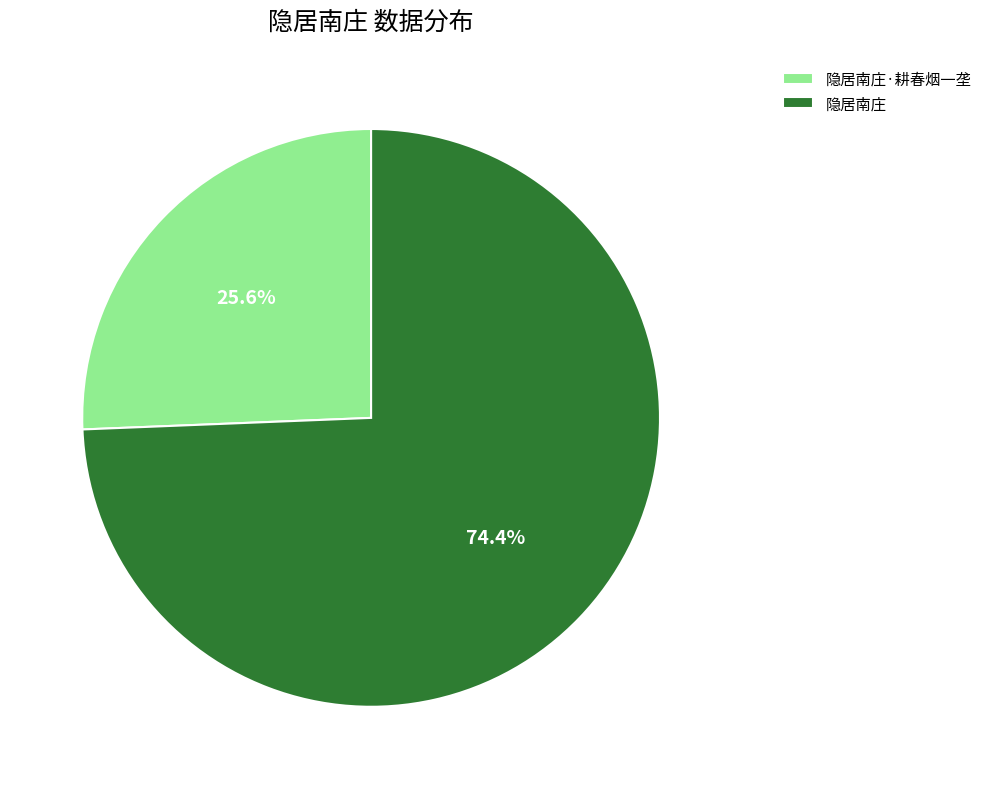

Is it true that 隐居南庄·耕春烟一垄 is 32% of the pie?

False